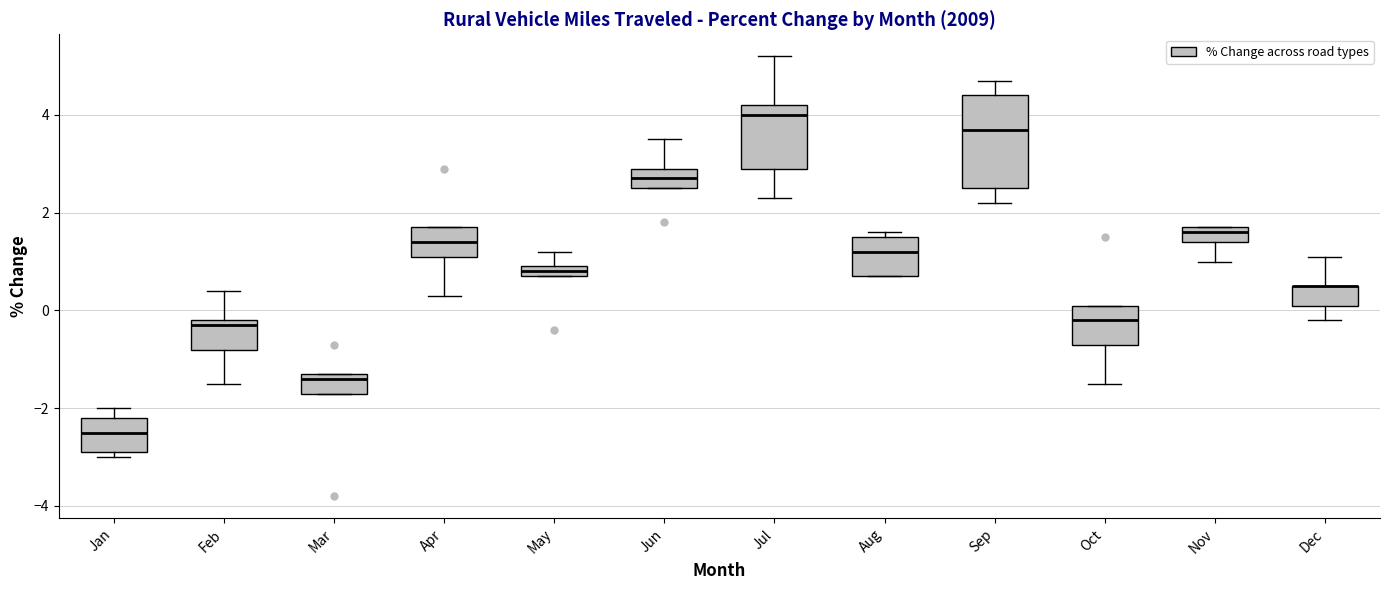

Which box is the tallest, from its lower edge to its upper edge?

Sep